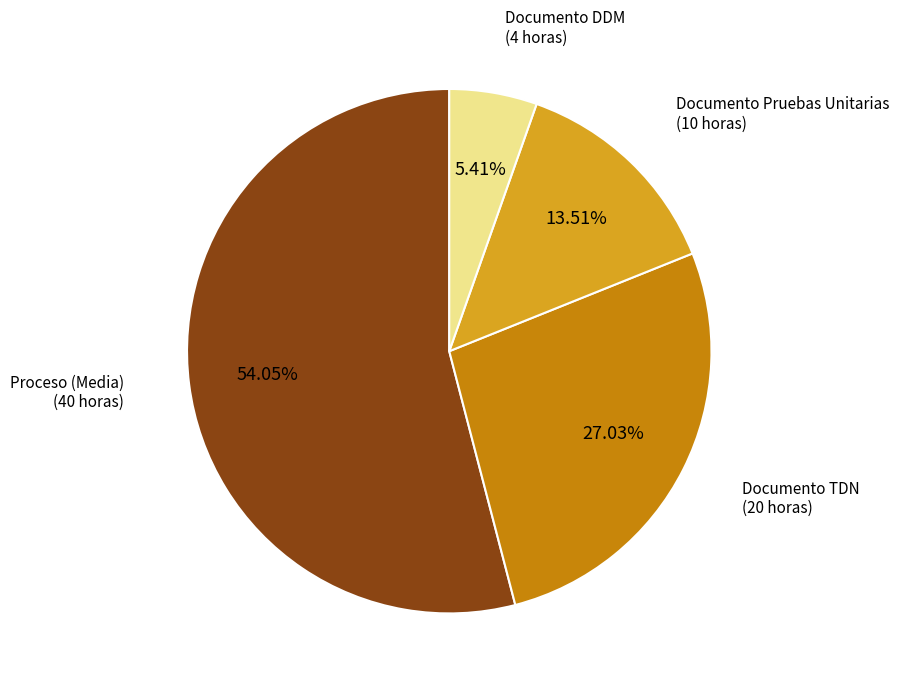

Does any single category account for the majority?

Yes